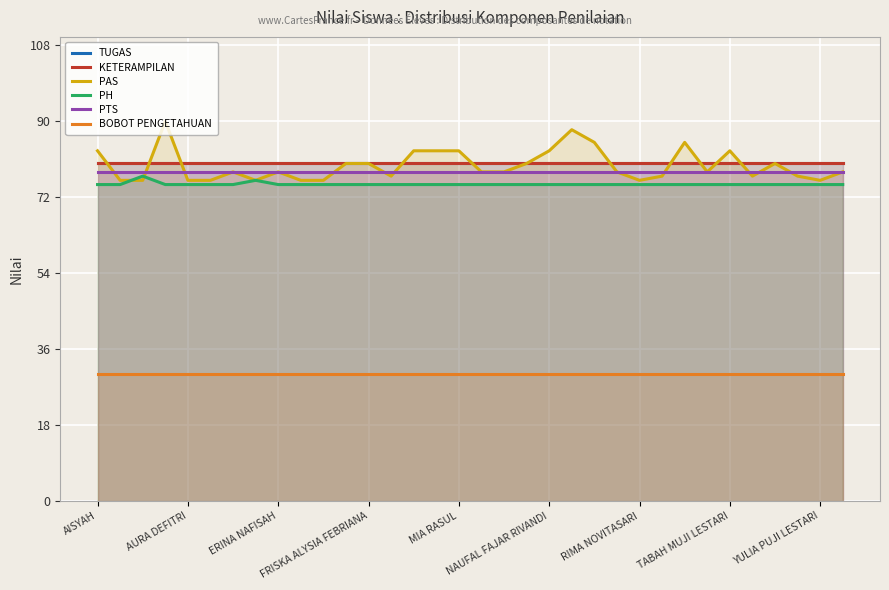

What is the difference between the highest and lowest values at 21?

58